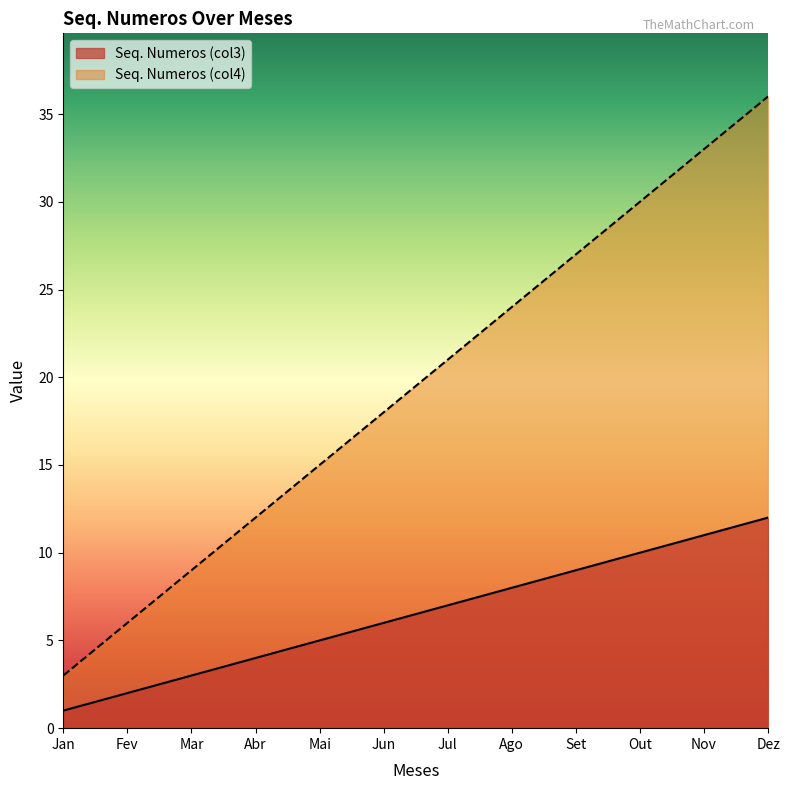

Rank the series at Abr from highest to lowest value.

Seq. Numeros (col4), Seq. Numeros (col3)